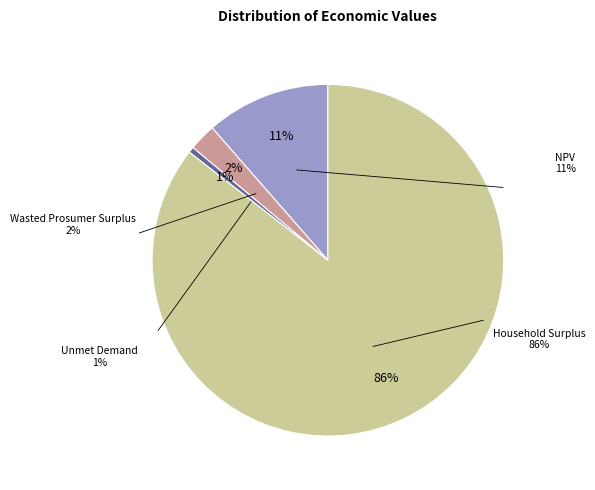

True or false: Household Surplus accounts for 78% of the total.

False